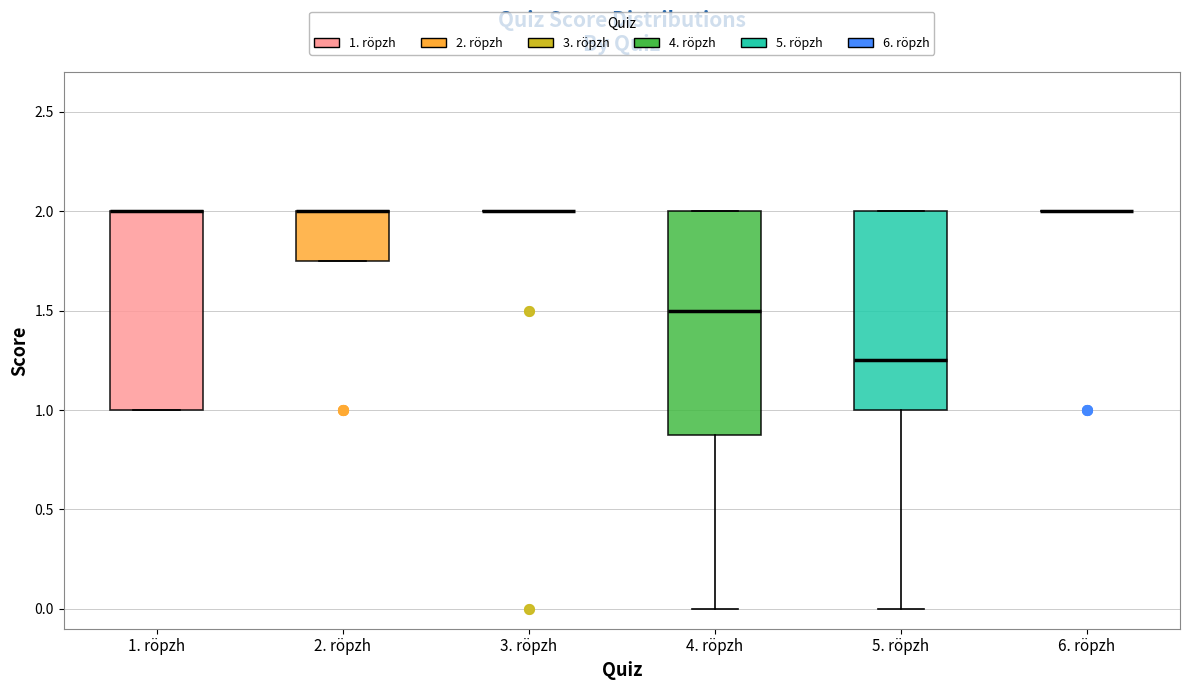

Where is the lower edge of the box for 2. röpzh on the y-axis? The values are not printed on the chart, so give them approximately, as read against the axis.

1.75